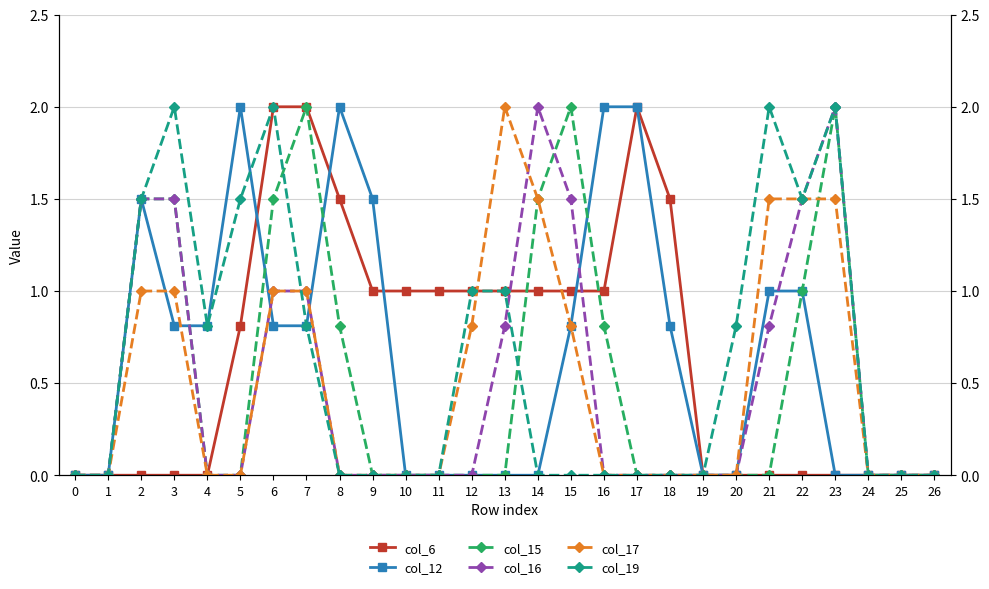

How many times do col_6 and col_16 cross each other?

2